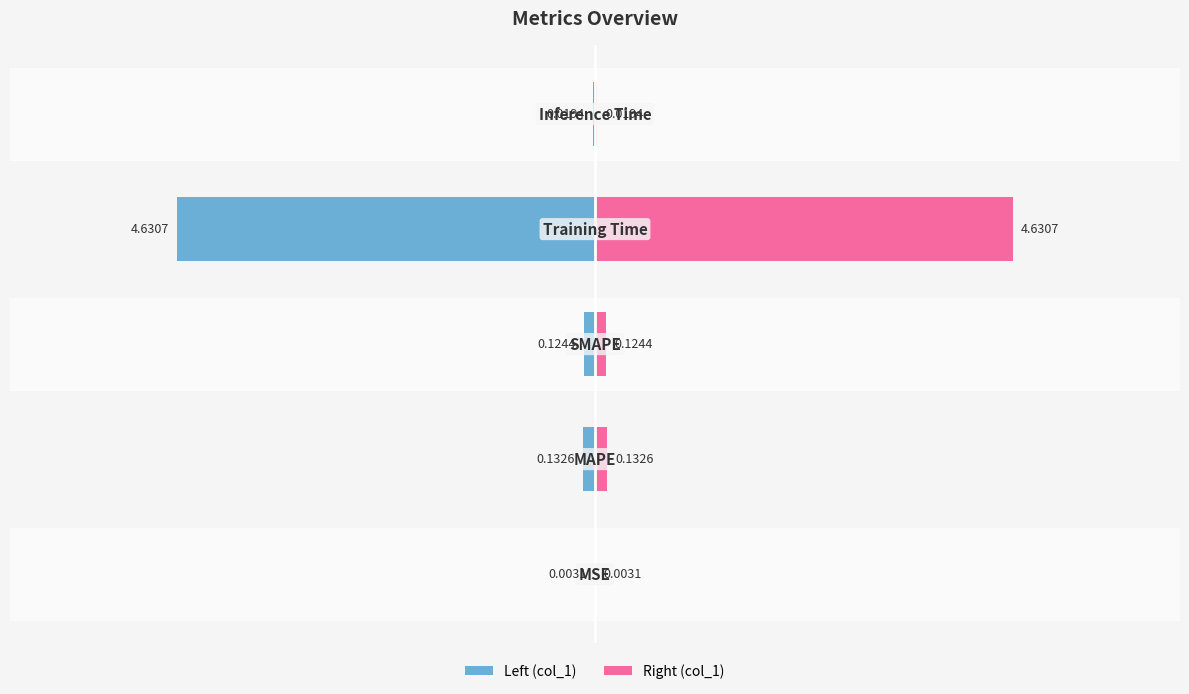

Does the chart contain any negative values?

Yes